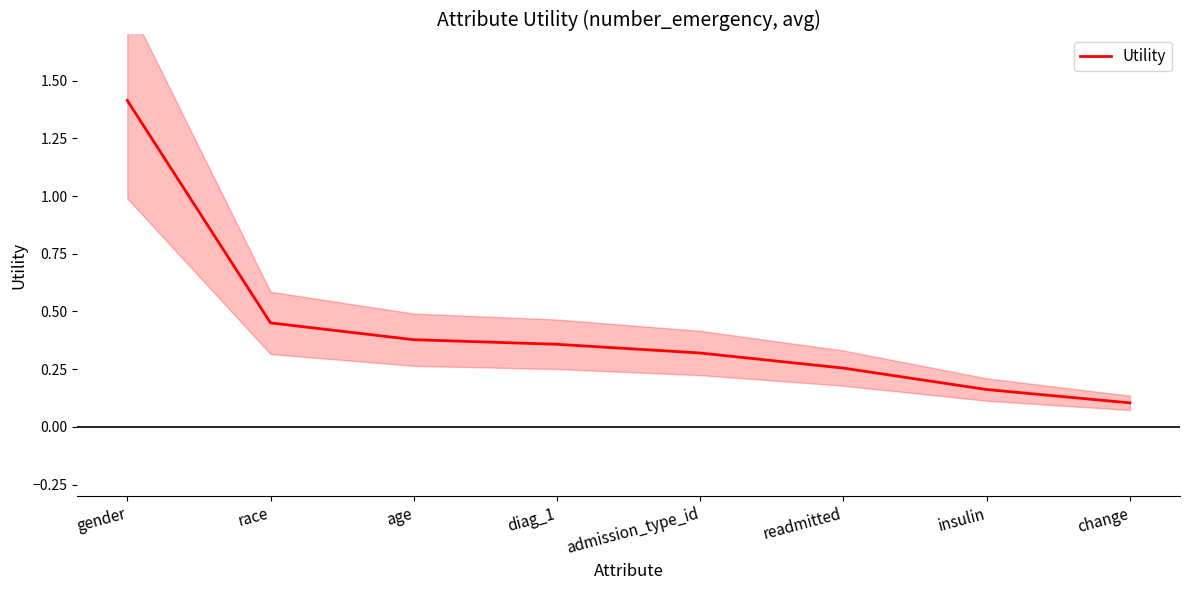

Reading right to left, transcribe all the data shown in this chart.

0.1	0.2	0.3	0.3	0.4	0.4	0.5	1.4